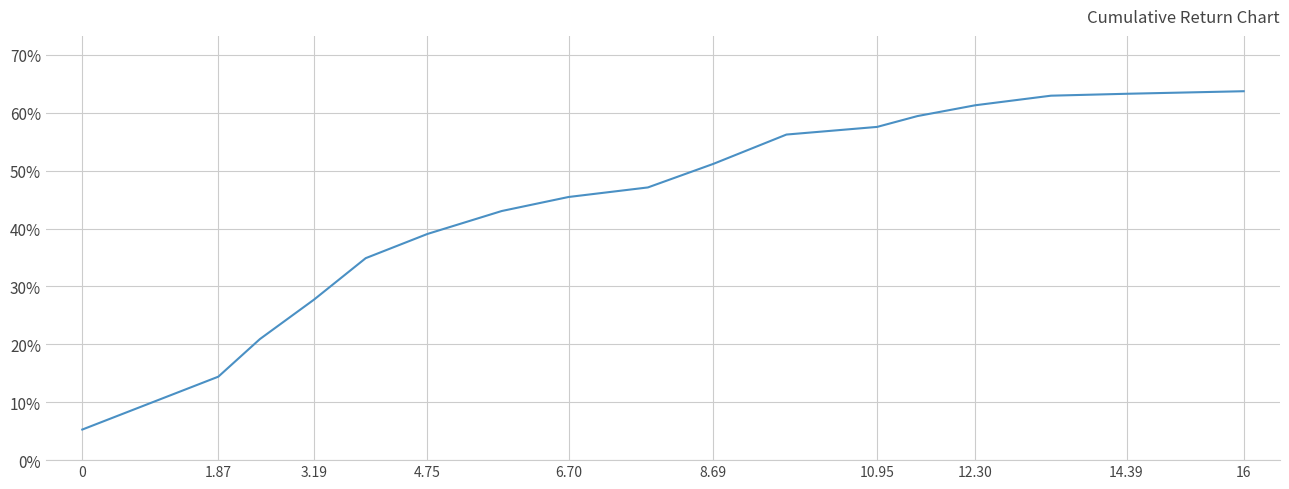

Is this an area chart (filled region under the line)?

No